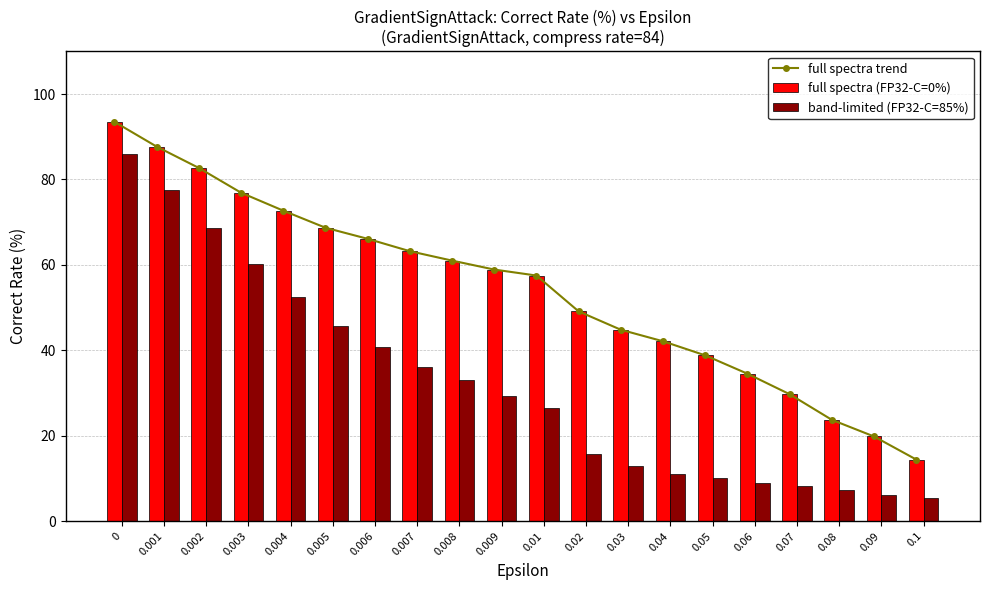

What value does the full spectra trend series have at 0.008?

61.0